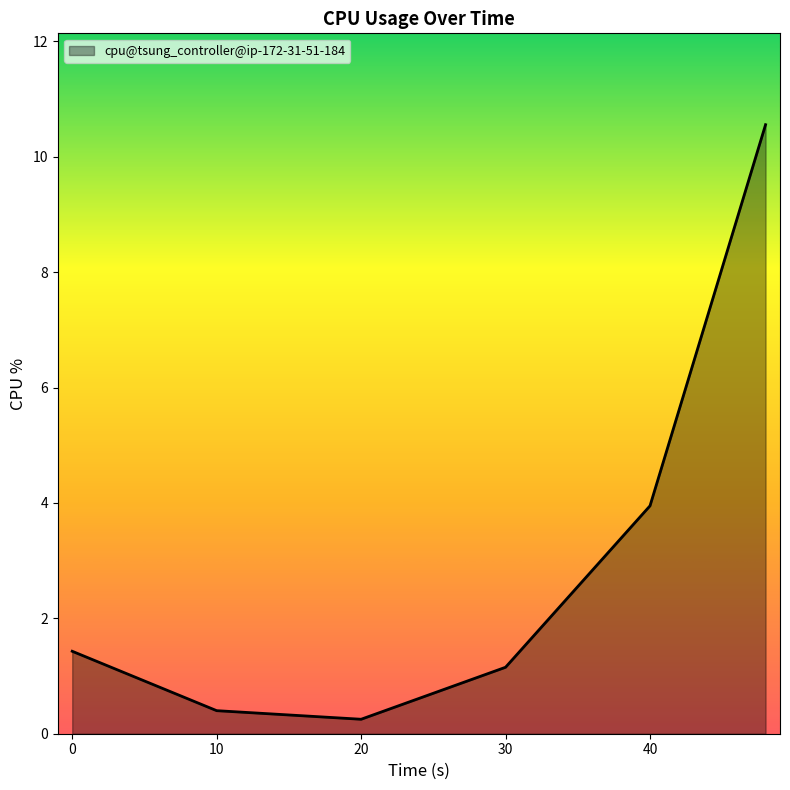

How many categories are shown in the chart?

6